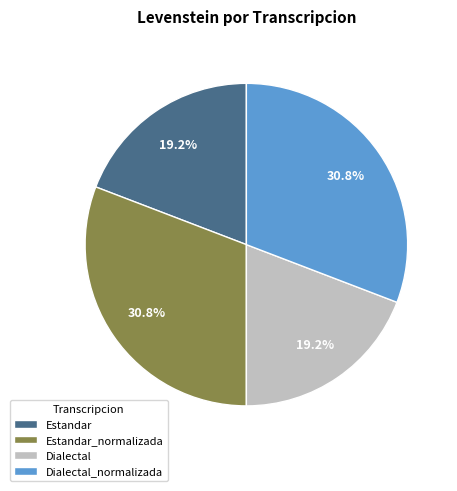

To the nearest percent, what portion does Estandar_normalizada represent?

31%